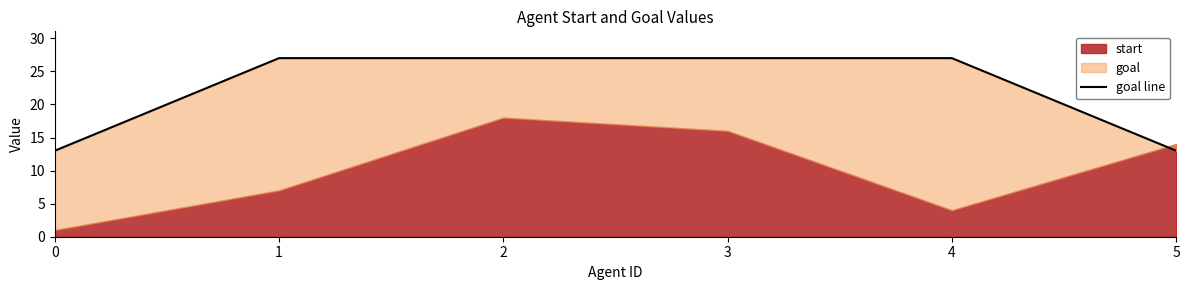

How many lines are shown in the chart?

1